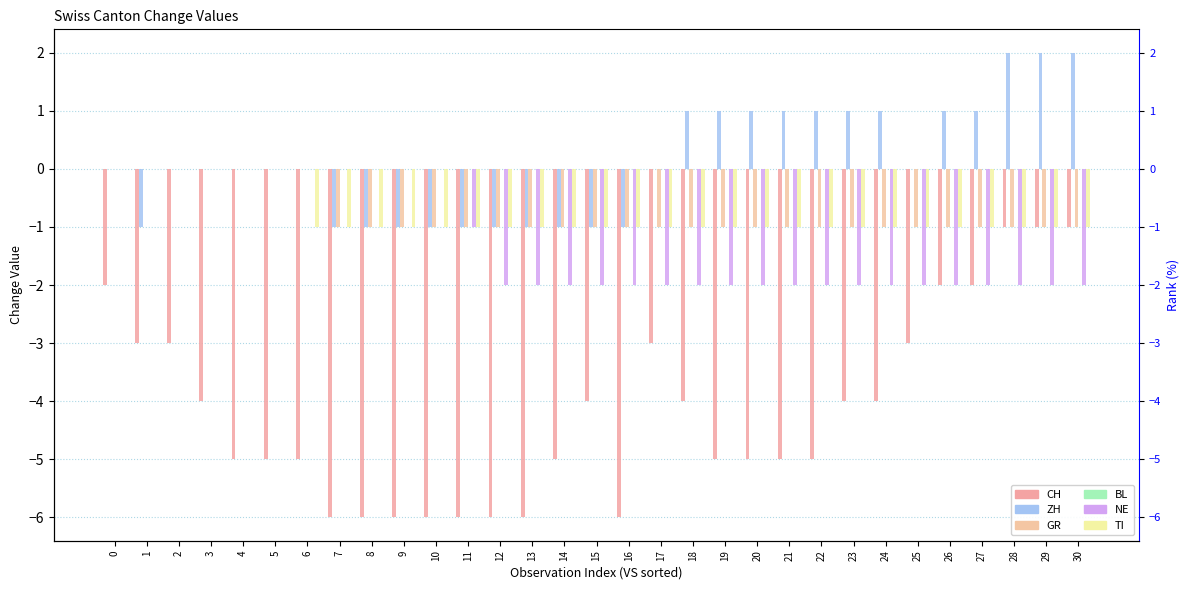

Which category has the highest value across all series?

28